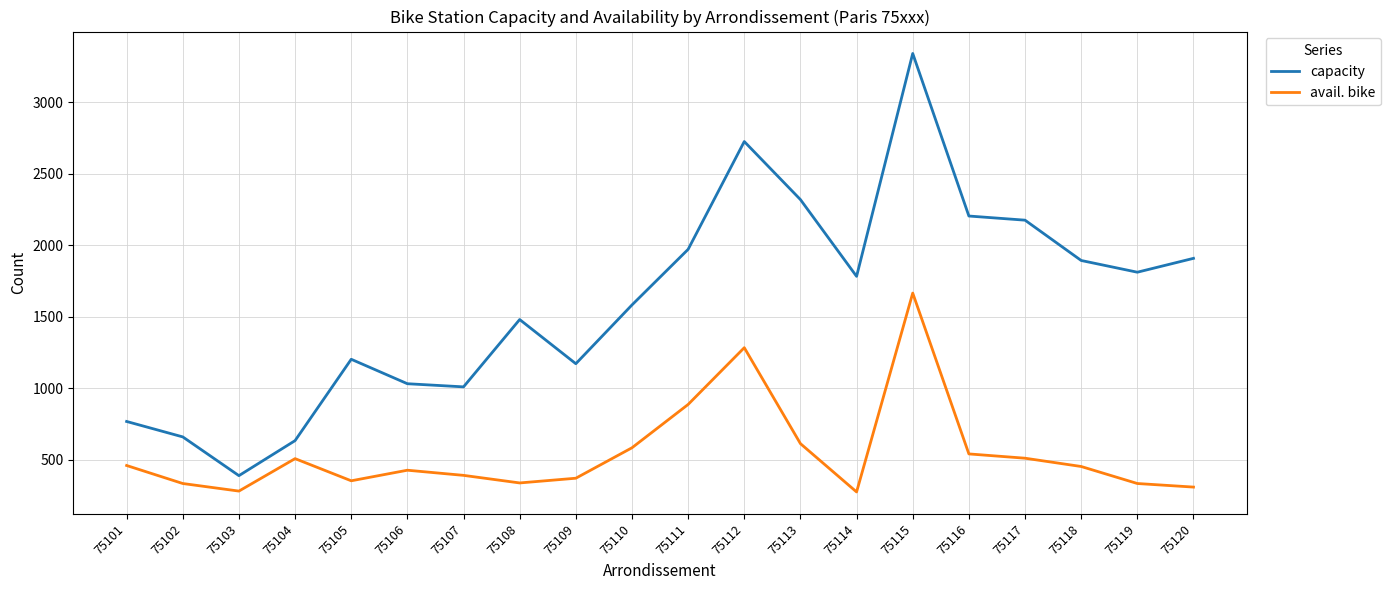

At which label is avail. bike closest to 970?

75111